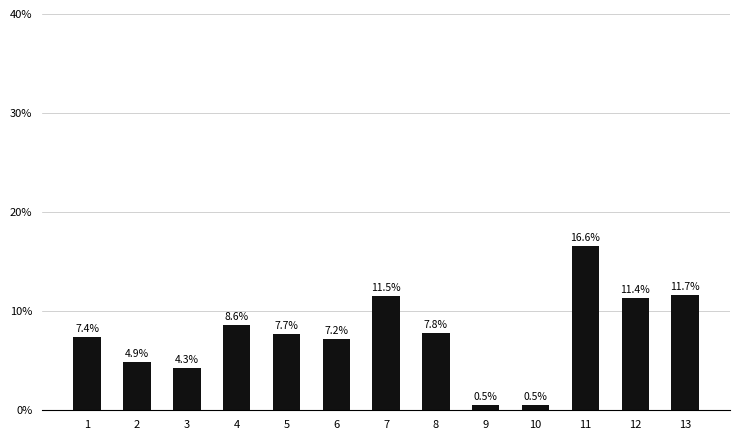

What is the difference between the values at 2 and 3?

0.6